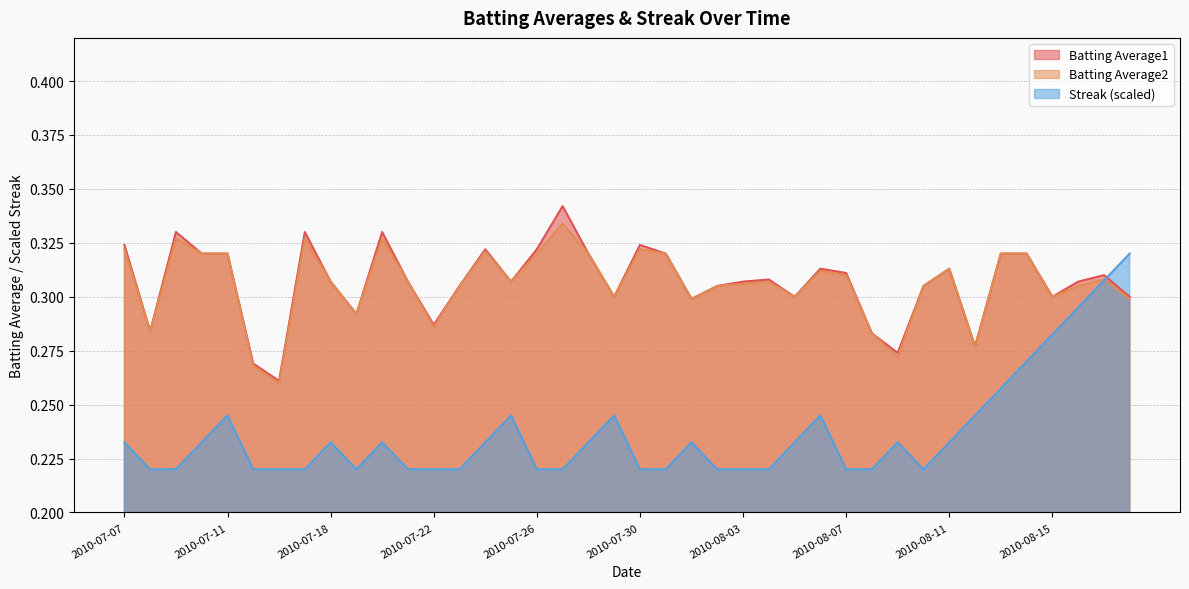

Where is Batting Average2 nearest to the value 0?

2010-07-16